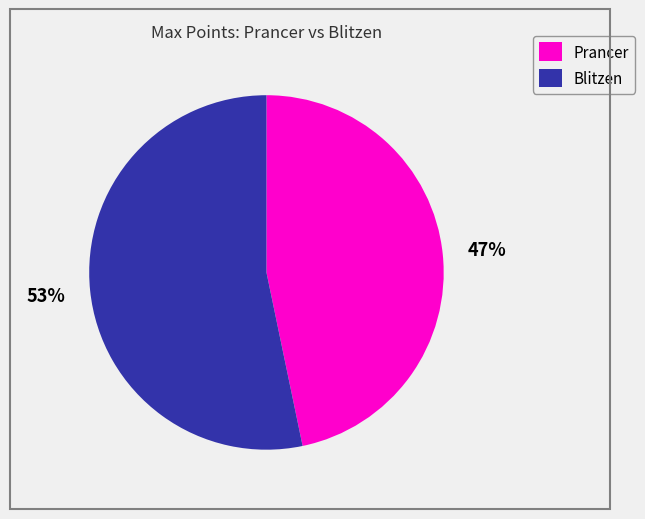

Count the number of slices in the pie.

2